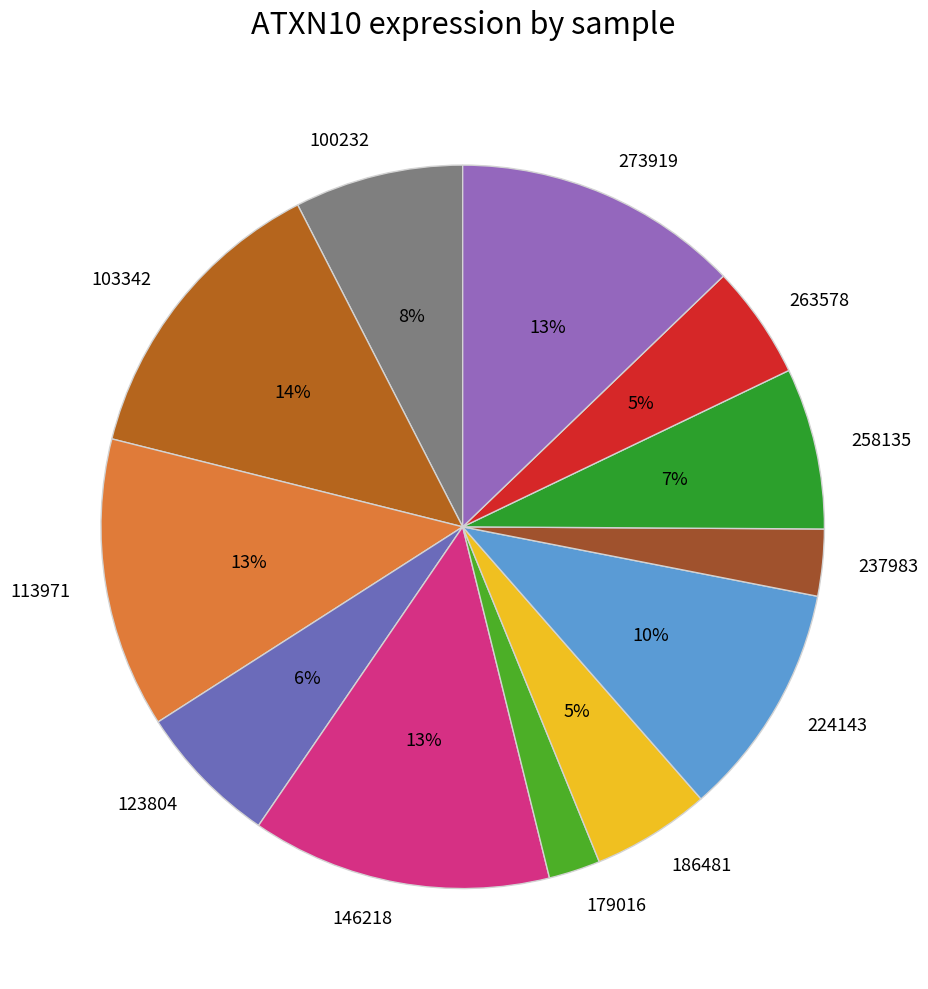

To the nearest percent, what is the average slice percentage?

8%